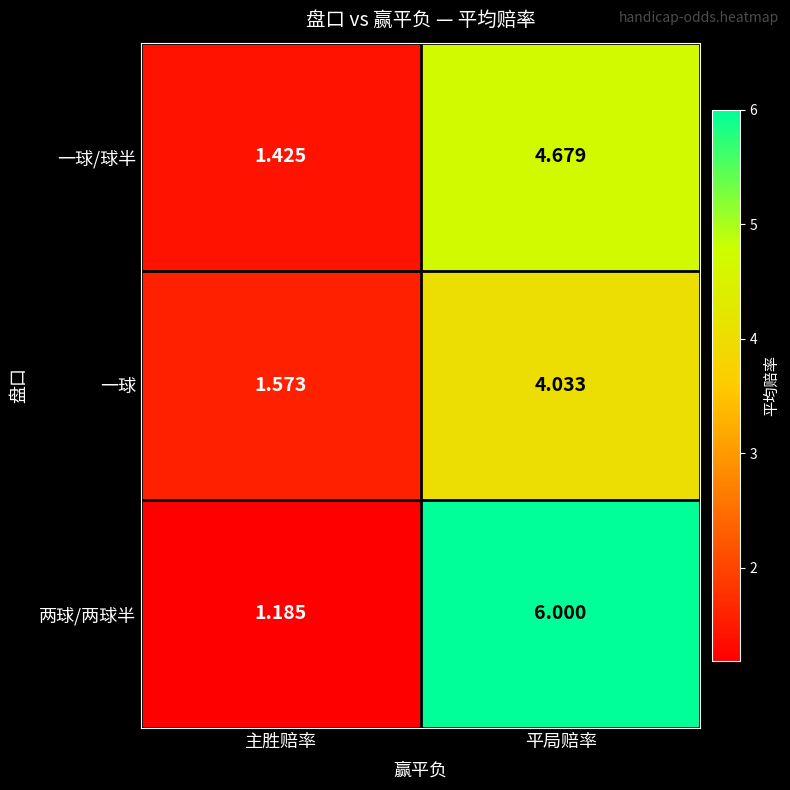

Rank the series by their maximum value, from lowest to highest.

一球, 一球/球半, 两球/两球半